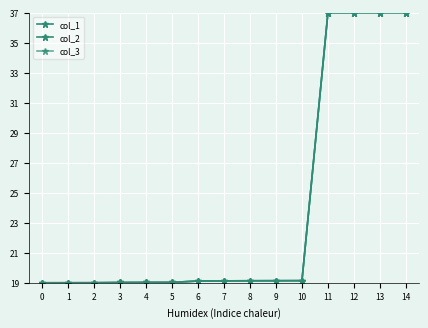

What is the sum of the col_1 values at 8 and 1?

38.1